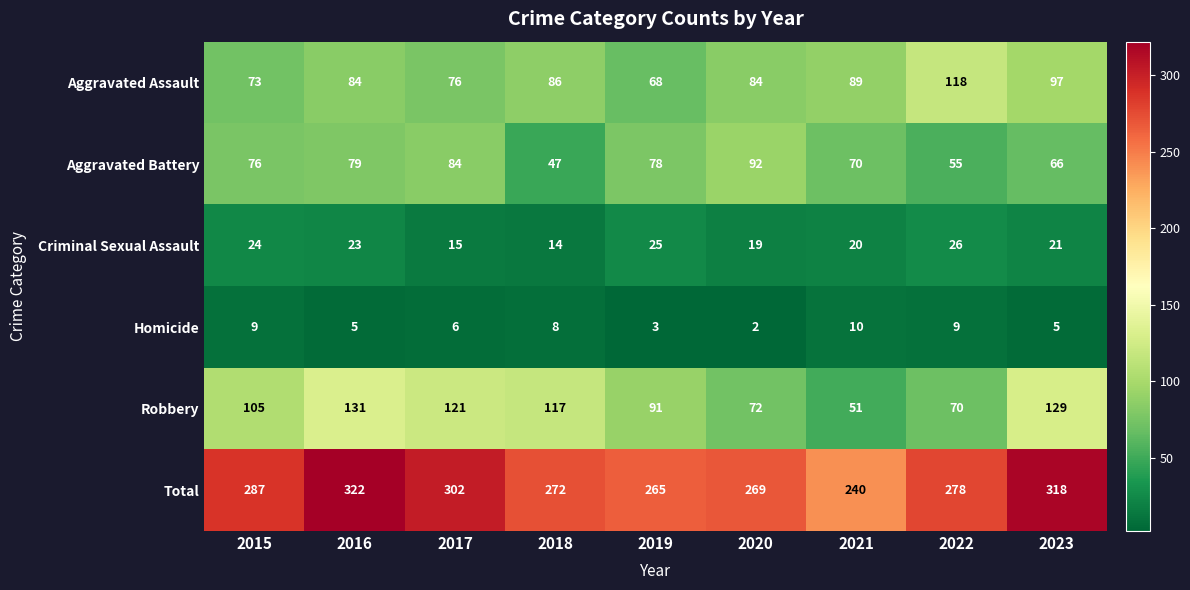

What is the maximum value shown in the chart?

322